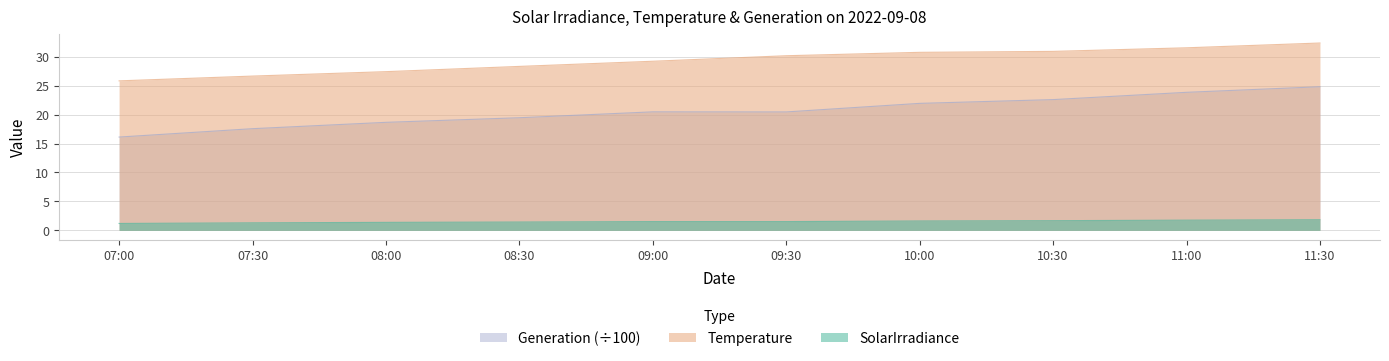

Reading left to right, extract all data points from this chart.

SolarIrradiance: 07:00=16.1	07:30=17.6	08:00=18.7	08:30=19.5	09:00=20.5	09:30=20.5	10:00=21.9	10:30=22.6	11:00=23.9	11:30=24.8
Temperature: 07:00=25.8	07:30=26.7	08:00=27.4	08:30=28.3	09:00=29.2	09:30=30.2	10:00=30.8	10:30=30.9	11:00=31.5	11:30=32.4
Generation: 07:00=1.2	07:30=1.3	08:00=1.4	08:30=1.4	09:00=1.5	09:30=1.5	10:00=1.6	10:30=1.7	11:00=1.8	11:30=1.8